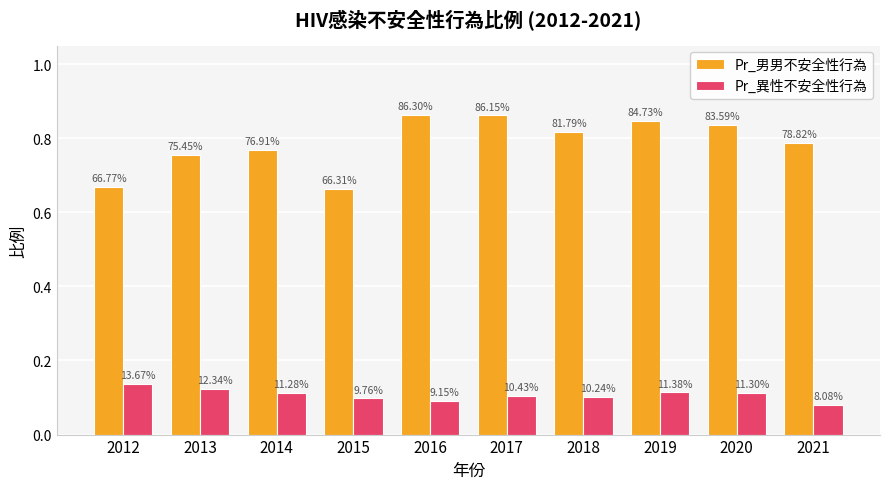

How many groups of bars are there?

10